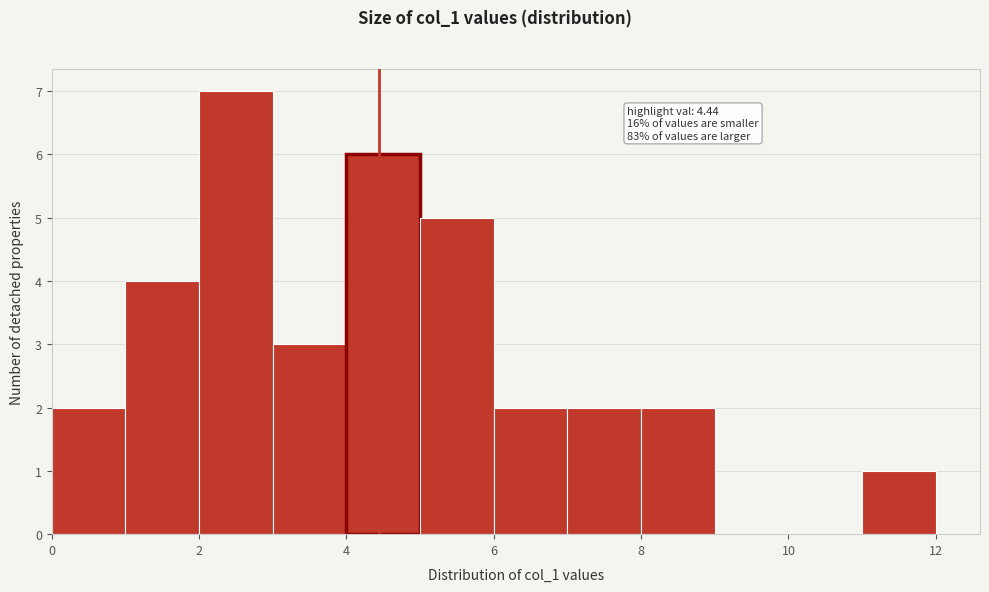

Which range on the x-axis has the tallest bar?

2 to 3